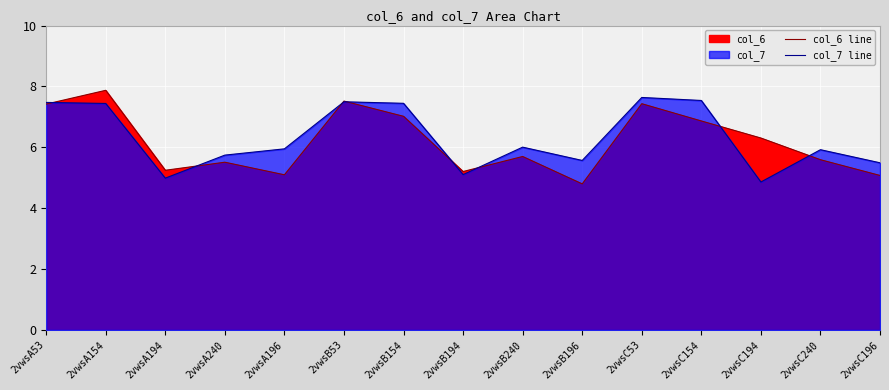

True or false: col_7 line has a value of 7.8 at 2vwsC194.

False